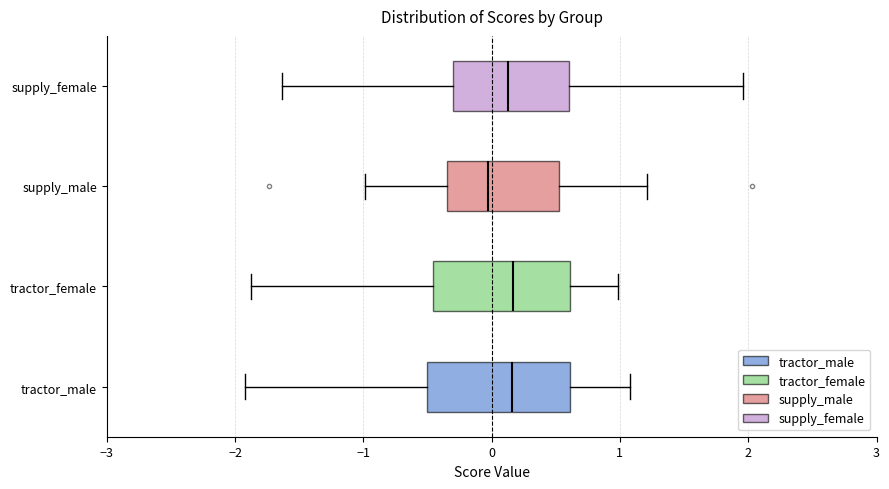

Where is the right edge of the box for supply_male on the x-axis? The values are not printed on the chart, so give them approximately, as read against the axis.

0.5